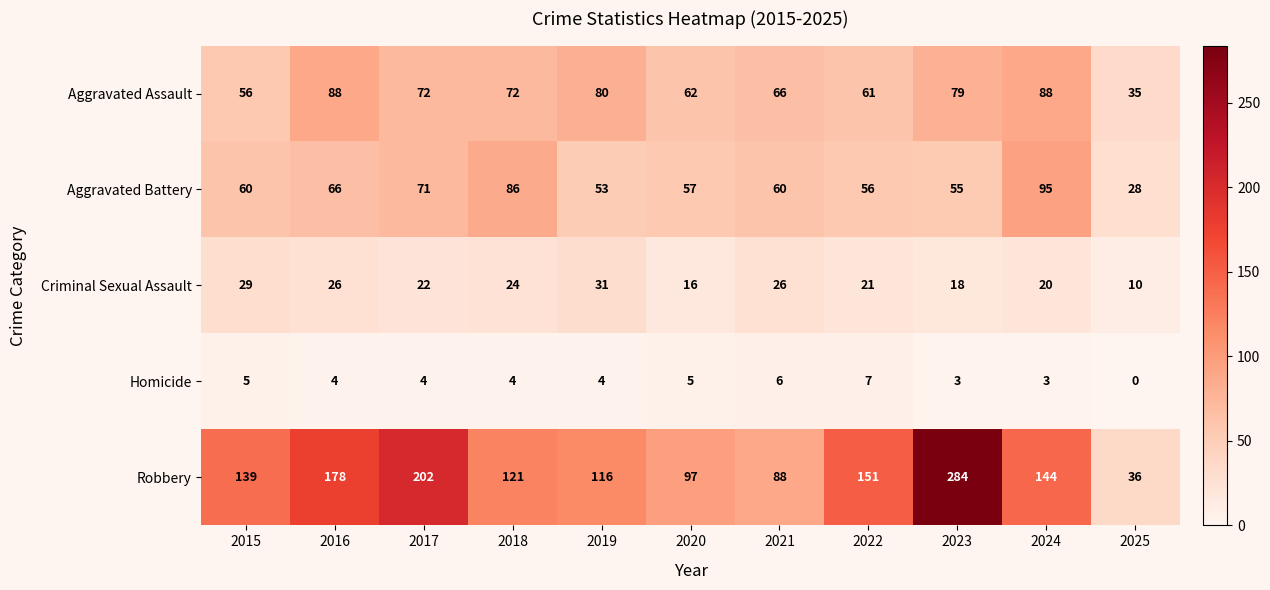

True or false: Homicide has a value of 0 at 2025.

True